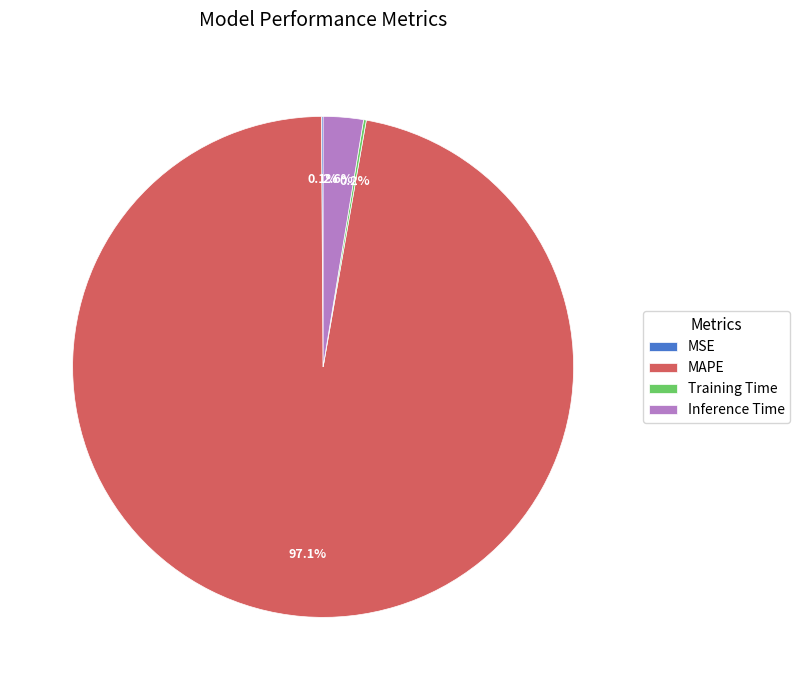

Is there a majority slice in this chart?

Yes